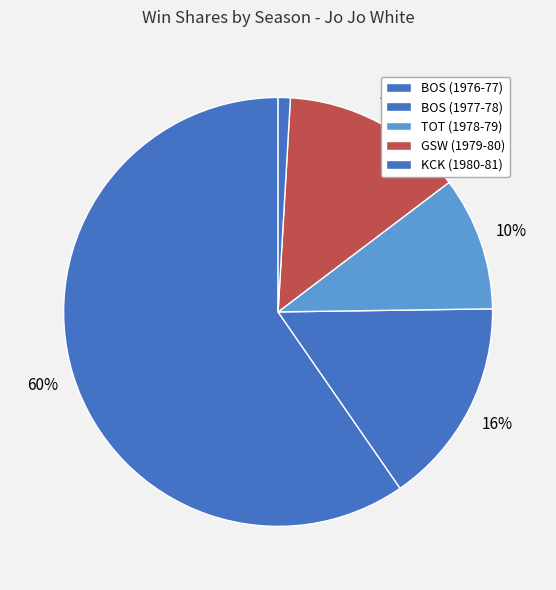

Rank the categories by value from highest to lowest.

BOS (1976-77), BOS (1977-78), GSW (1979-80), TOT (1978-79), KCK (1980-81)